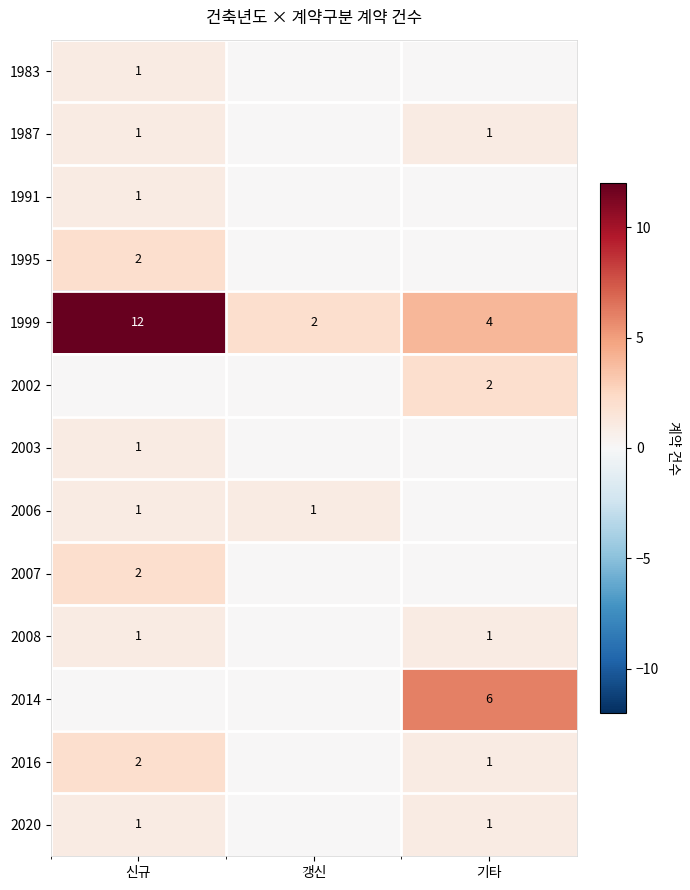

At which label does 1999 first exceed 4?

신규